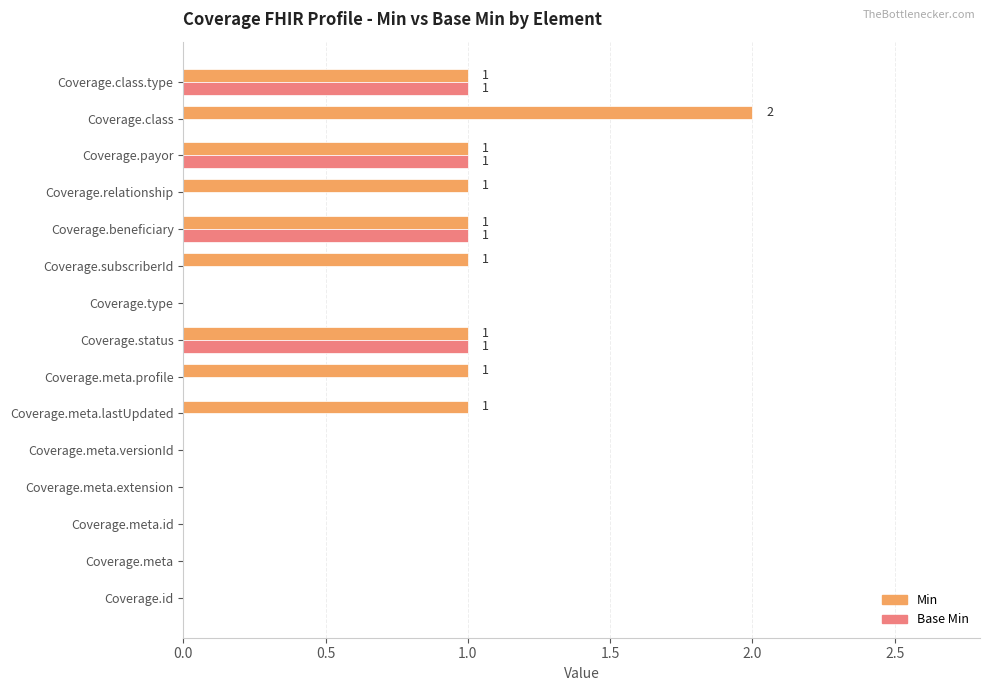

What is the sum of all Base Min values?

4